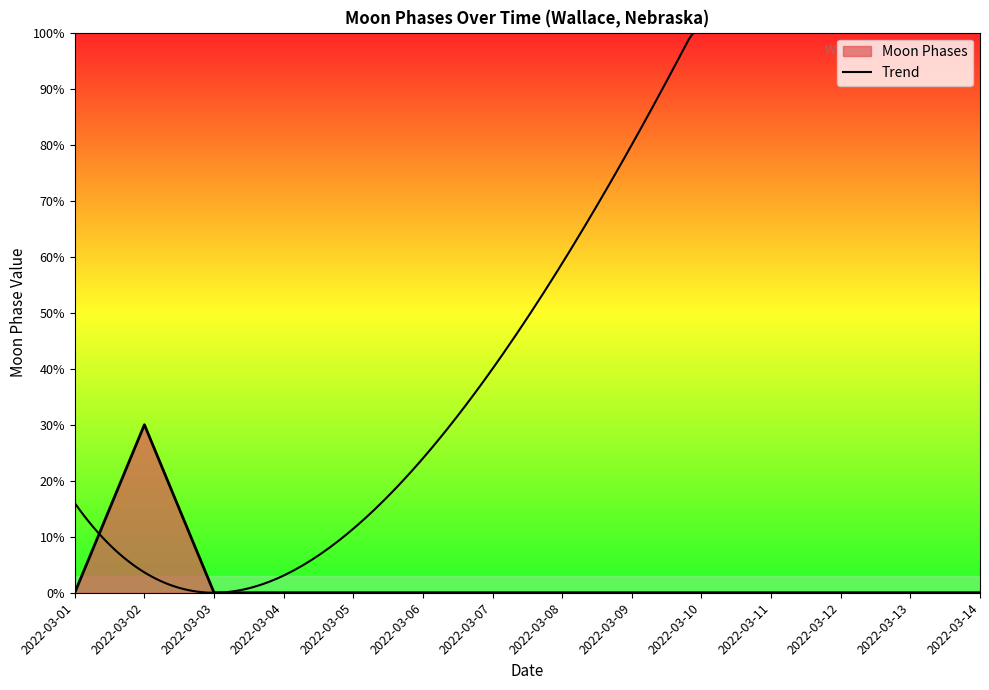

What is the change in value from 2022-03-02 to 2022-03-05?

-3